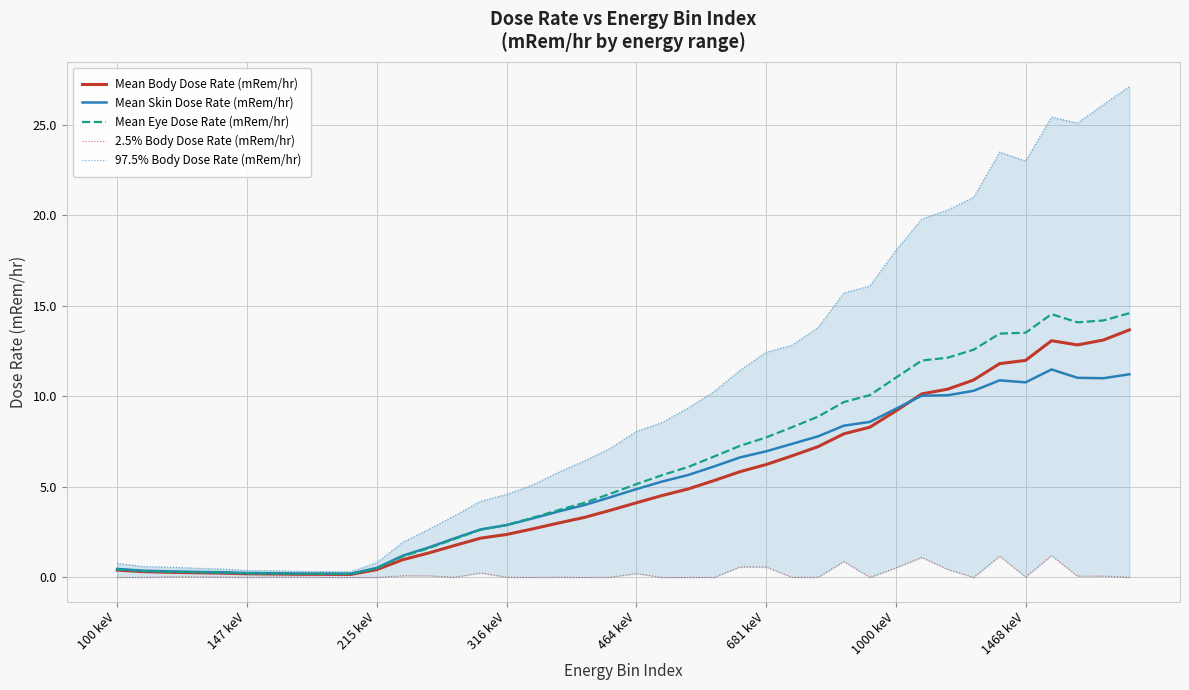

Reading right to left, what are all the values shown in this chart?

Mean Body Dose Rate (mRem/hr): 13.7	13.1	12.8	13.1	12.0	11.8	10.9	10.4	10.1	9.2	8.3	7.9	7.2	6.7	6.2	5.8	5.3	4.9	4.5	4.1	3.7	3.3	3.0	2.7	2.4	2.2	1.8	1.3	1.0	0.4	0.2	0.2	0.2	0.2	0.2	0.2	0.3	0.3	0.3	0.4
Mean Skin Dose Rate (mRem/hr): 11.2	11.0	11.0	11.5	10.8	10.9	10.3	10.1	10.0	9.3	8.6	8.4	7.8	7.4	7.0	6.6	6.1	5.7	5.3	4.9	4.4	4.0	3.6	3.3	2.9	2.6	2.2	1.7	1.2	0.5	0.2	0.2	0.2	0.2	0.2	0.3	0.3	0.3	0.4	0.5
Mean Eye Dose Rate (mRem/hr): 14.6	14.2	14.1	14.5	13.5	13.5	12.6	12.1	12.0	11.0	10.1	9.7	8.9	8.3	7.7	7.3	6.7	6.1	5.6	5.1	4.6	4.1	3.7	3.3	2.9	2.6	2.1	1.6	1.2	0.5	0.2	0.2	0.2	0.2	0.2	0.3	0.3	0.3	0.3	0.4
2.5% Body Dose Rate (mRem/hr): 0.0	0.1	0.1	1.2	0.0	1.2	0.0	0.4	1.1	0.5	0.0	0.9	0.0	0.0	0.6	0.6	0.0	0.0	0.0	0.2	0.0	0.0	0.0	0.0	0.0	0.2	0.0	0.1	0.1	0.0	0.0	0.0	0.0	0.0	0.0	0.0	0.0	0.0	0.0	0.0
97.5% Body Dose Rate (mRem/hr): 27.1	26.1	25.1	25.4	23.0	23.5	21.0	20.3	19.8	18.1	16.1	15.7	13.8	12.8	12.4	11.4	10.3	9.4	8.6	8.1	7.1	6.4	5.8	5.1	4.6	4.2	3.4	2.7	1.9	0.8	0.3	0.3	0.3	0.4	0.4	0.5	0.5	0.6	0.6	0.8